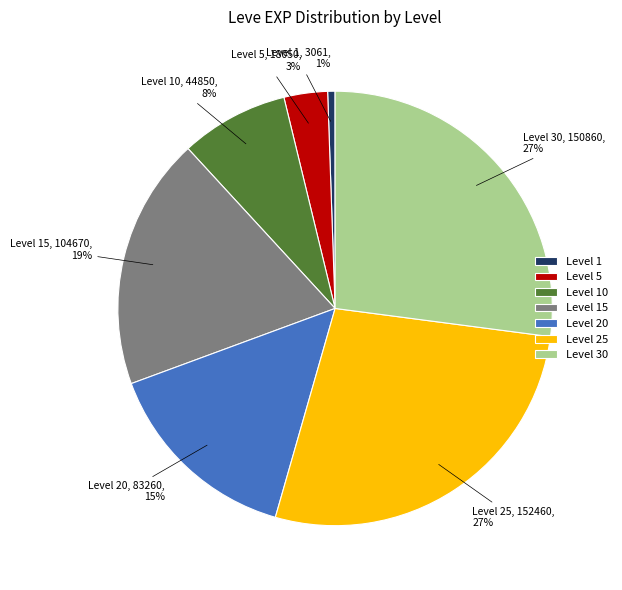

Does Level 30 represent more than half of the total?

No